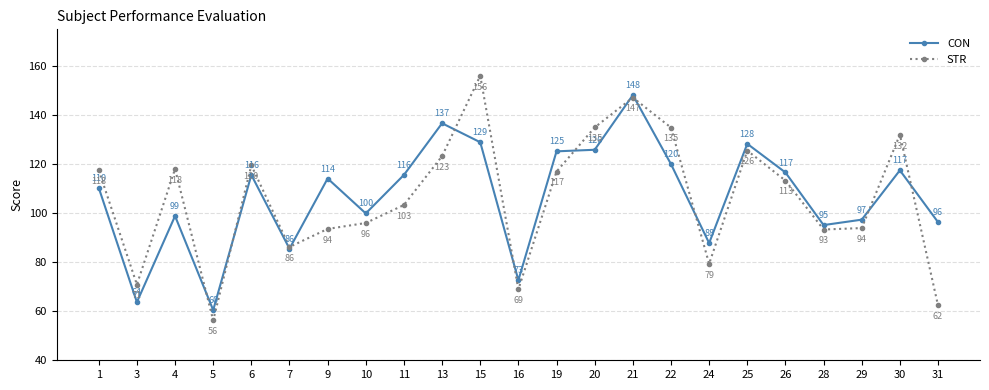

Where is the first local minimum for CON?

3